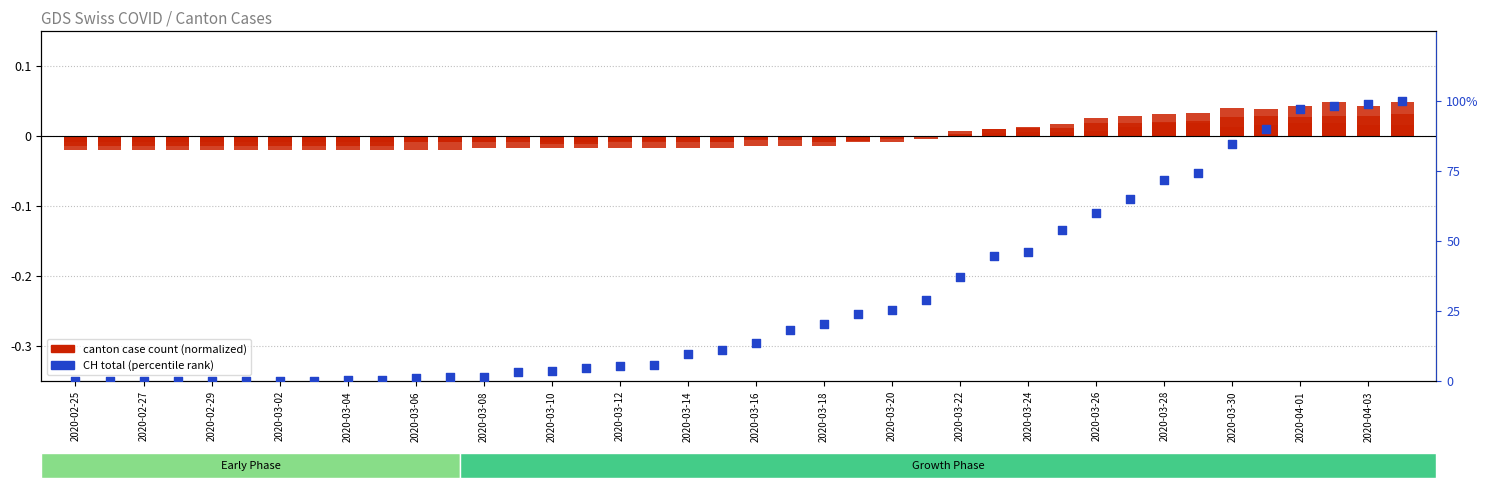

At which category is the sum across all series the highest?

39